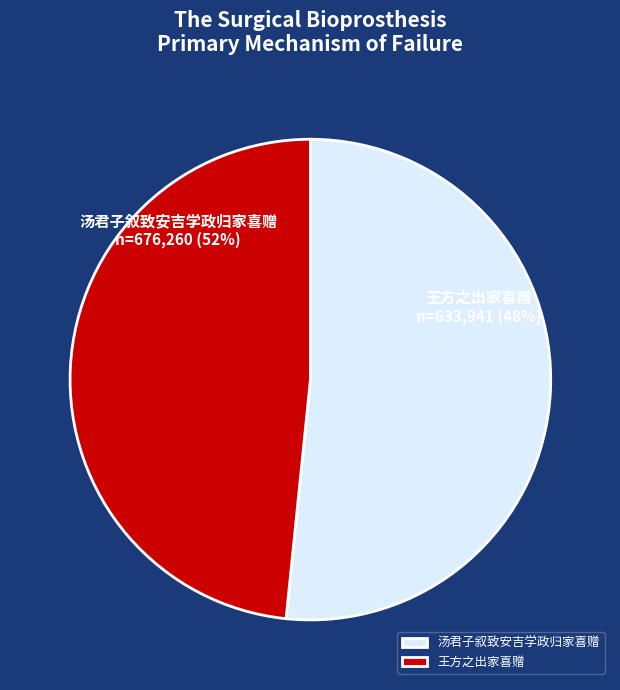

Is there any slice that represents more than half of the pie?

Yes